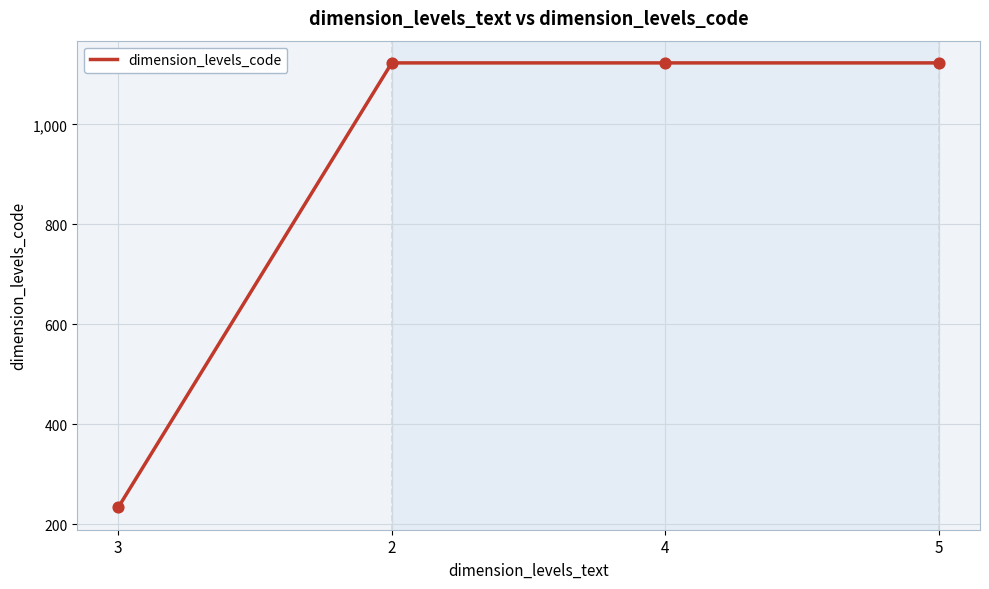

What is the change in value from 3 to 5?

+889